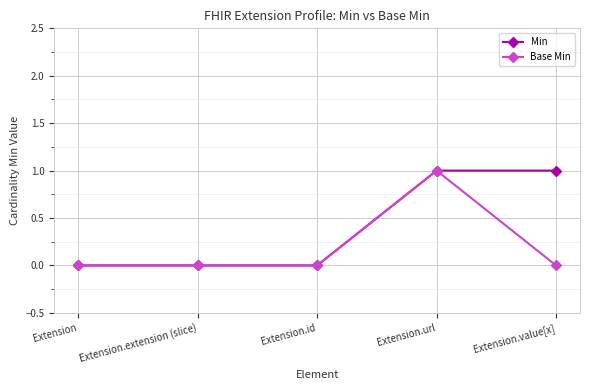

What is the label of the 2nd point from the right?

Extension.url